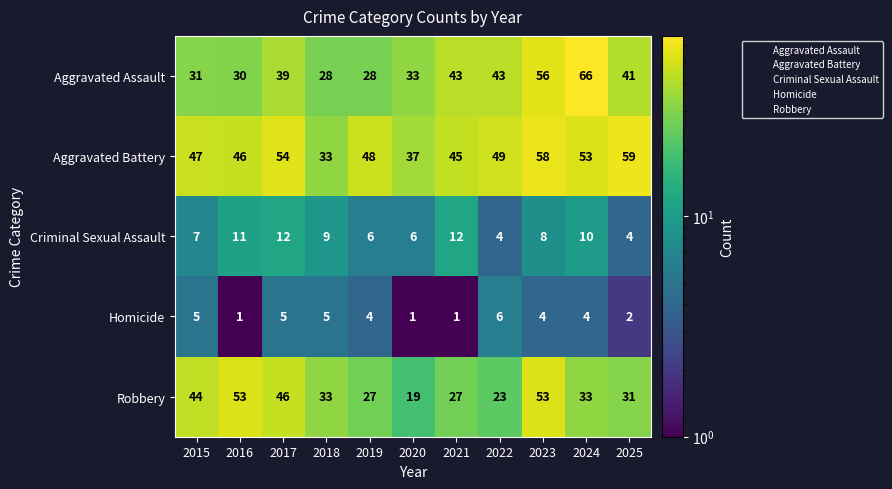

Is it true that Homicide equals 6 at 2022?

True